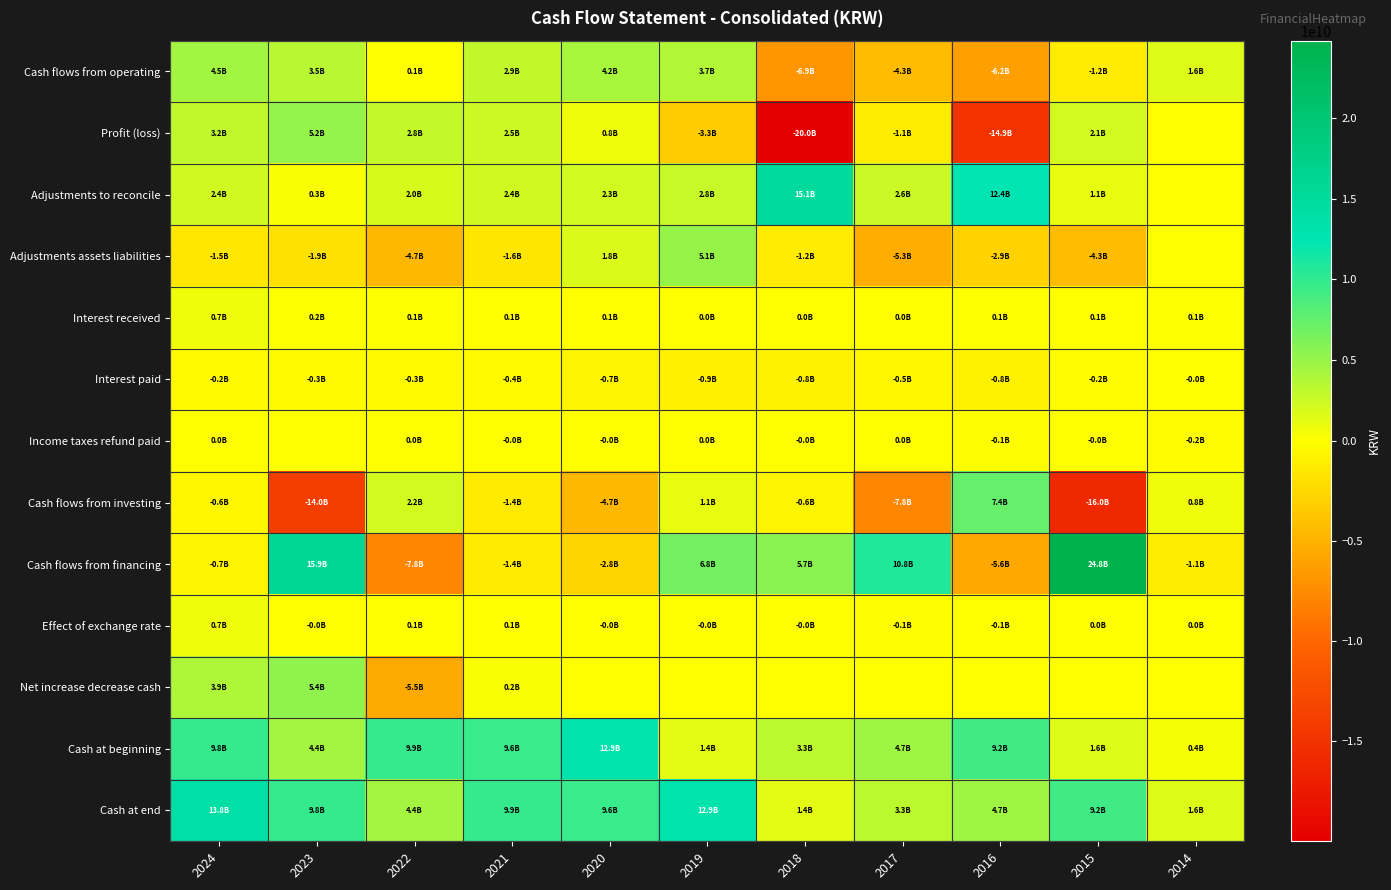

Reading left to right, what are all the values shown in this chart?

Cash flows from operating: 2024=4499635393	2023=3471660631	2022=50805068	2021=2928479594	2020=4226695746	2019=3686085861	2018=-6897734040	2017=-4302516423	2016=-6225925731	2015=-1245011433	2014=1566489879
Profit (loss): 2024=3151898805	2023=5169790540	2022=2812844654	2021=2471595166	2020=758702367	2019=-3328422480	2018=-19992169627	2017=-1116105701	2016=-14869693883	2015=2136503176	2014=0
Adjustments to reconcile: 2024=2392051019	2023=284399934	2022=2012883863	2021=2356222008	2020=2276680270	2019=2758043728	2018=15101085525	2017=2577526724	2016=12387259116	2015=1098031750	2014=0
Adjustments assets liabilities: 2024=-1544329575	2023=-1886281443	2022=-4655483182	2021=-1599005591	2020=1825390965	2019=5114407672	2018=-1209799522	2017=-5302011975	2016=-2928304933	2015=-4325021776	2014=0
Interest received: 2024=720354636	2023=161635982	2022=114419154	2021=93583794	2020=58415583	2019=21982879	2018=27651813	2017=24204796	2016=147947863	2015=73814230	2014=116915067
Interest paid: 2024=-243215302	2023=-257884382	2022=-250500581	2021=-362280797	2020=-688201060	2019=-880932767	2018=-815307155	2017=-506869050	2016=-824354461	2015=-200279135	2014=-8355580
Income taxes refund paid: 2024=22875810	2023=0	2022=16641160	2021=-31634986	2020=-4292379	2019=1006829	2018=-9195074	2017=20738783	2016=-138779433	2015=-28059678	2014=-167970990
Cash flows from investing: 2024=-594133831	2023=-13970668084	2022=2226215032	2021=-1384295796	2020=-4680780321	2019=1068105010	2018=-635368021	2017=-7848765210	2016=7405127838	2015=-15978410132	2014=758013811
Cash flows from financing: 2024=-687852864	2023=15945809902	2022=-7826715396	2021=-1377638827	2020=-2801008055	2019=6773556154	2018=5688135149	2017=10832861769	2016=-5615697229	2015=24786420000	2014=-1100000000
Effect of exchange rate: 2024=729139064	2023=-27670670	2022=76742322	2021=64664556	2020=-47094863	2019=-13763982	2018=-12011995	2017=-110290362	2016=-66929222	2015=17786346	2014=3301005
Net increase decrease cash: 2024=3946787762	2023=5419131779	2022=-5472952974	2021=231209527	2020=0	2019=0	2018=0	2017=0	2016=0	2015=0	2014=0
Cash at beginning: 2024=9818361847	2023=4399230068	2022=9872183042	2021=9640973515	2020=12943161008	2019=1429177965	2018=3286156872	2017=4714867098	2016=9218291442	2015=1637506661	2014=409701966
Cash at end: 2024=13765149609	2023=9818361847	2022=4399230068	2021=9872183042	2020=9640973515	2019=12943161008	2018=1429177965	2017=3286156872	2016=4714867098	2015=9218291442	2014=1637506661